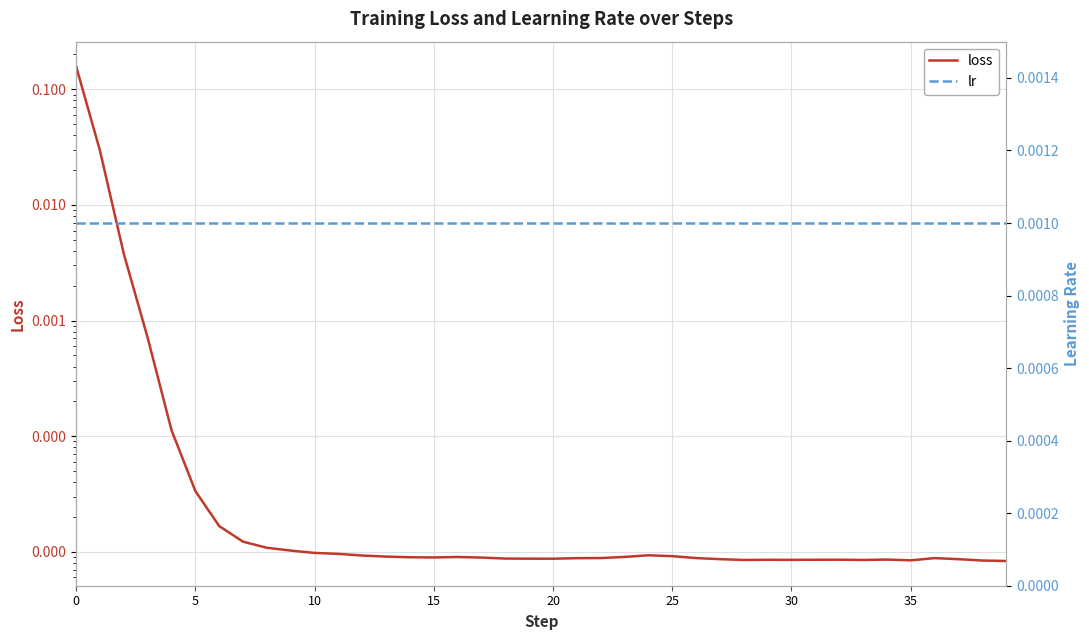

Which series has the largest total across all categories?

loss